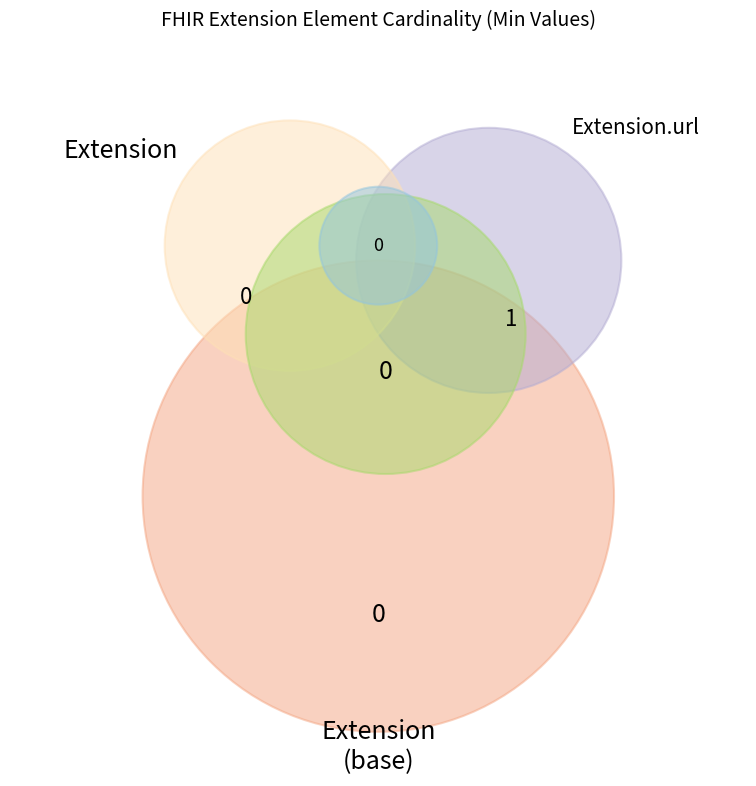

To the nearest percent, what percentage of the pie is Extension.url?

100%